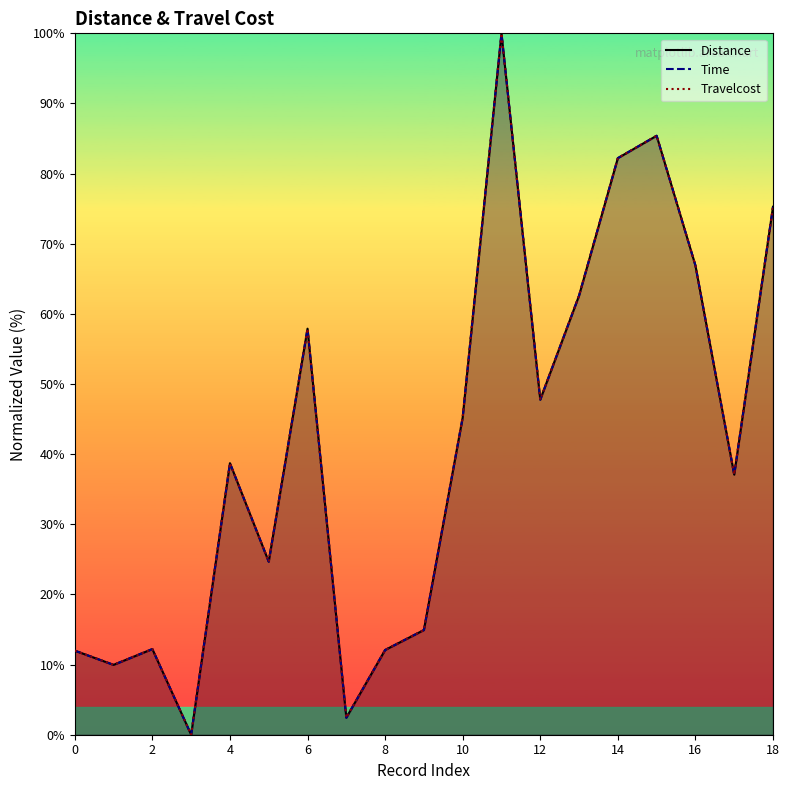

In Distance, how many points are lower than both neighbors (excluding endpoints)?

6